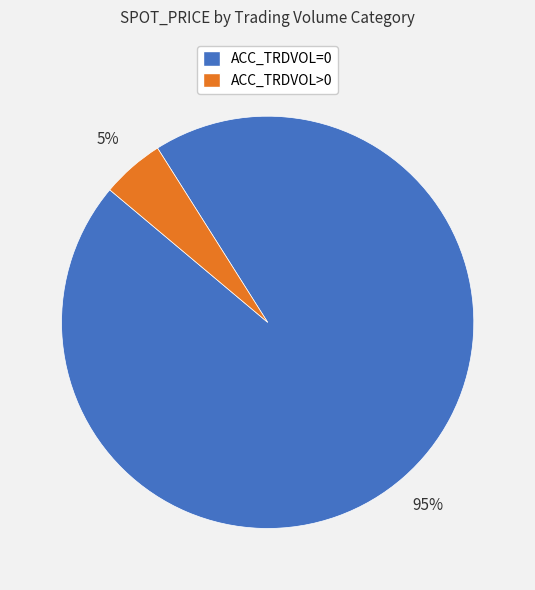

True or false: ACC_TRDVOL>0 accounts for 5% of the total.

True